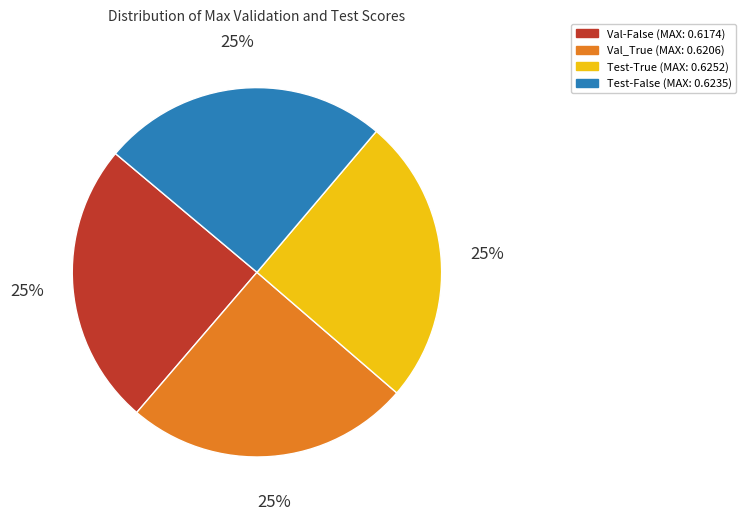

Approximately how many times larger is the value at Test-False compared to Val-False?

1.0